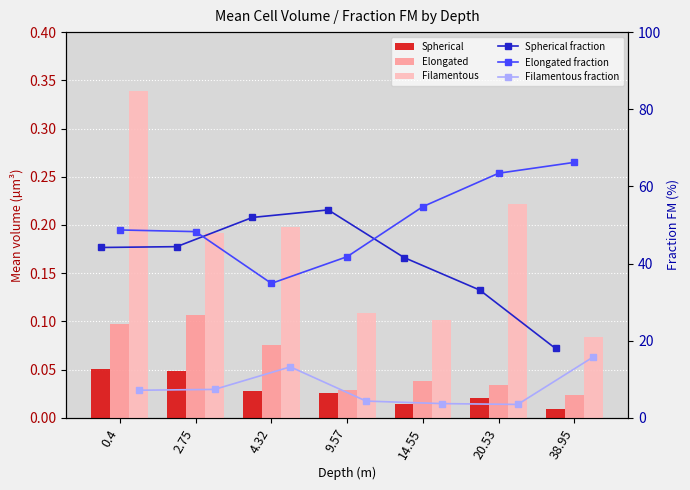

The value of Filamentous at 20.53 is 0.2. True or false?

True